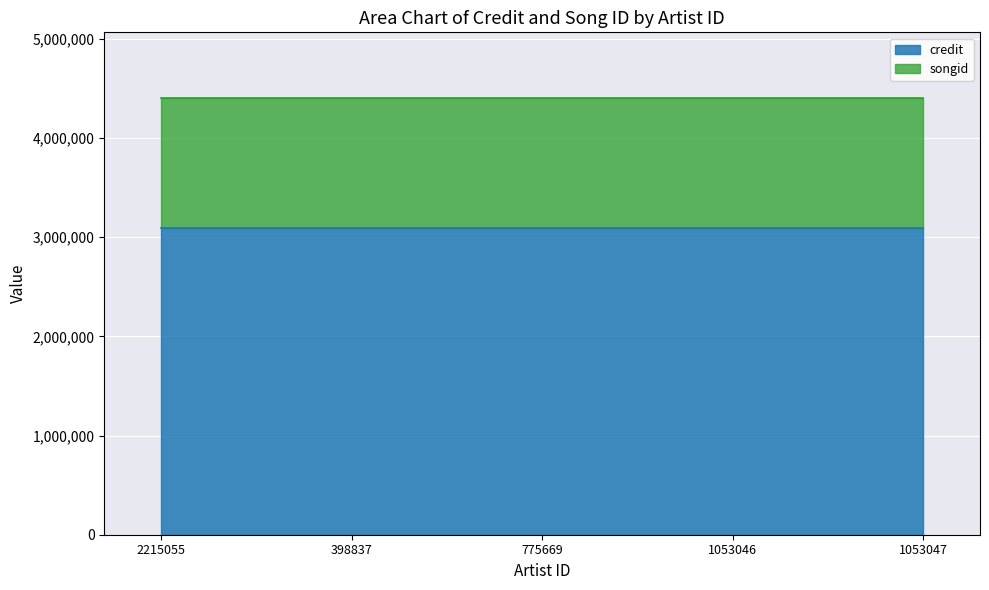

The credit series shows 1554003 at 1053047. True or false?

False